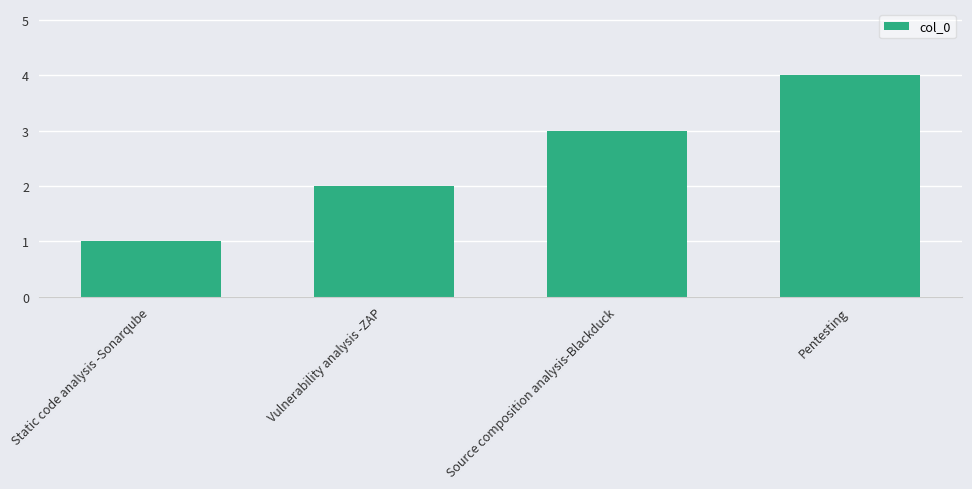

List the labels in order of value, smallest first.

Static code analysis -Sonarqube, Vulnerability analysis -ZAP, Source composition analysis-Blackduck, Pentesting